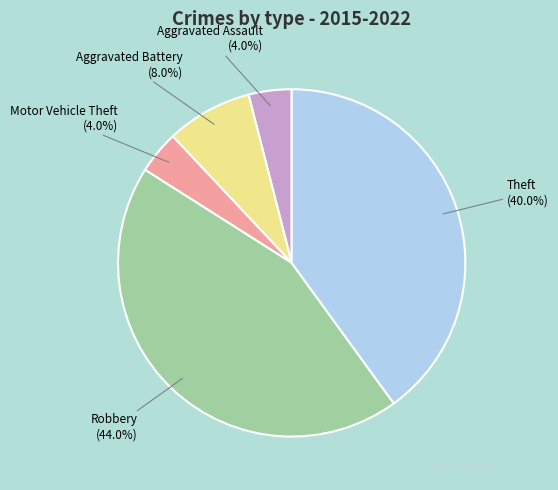

Between Aggravated Battery and Motor Vehicle Theft, which is larger?

Aggravated Battery